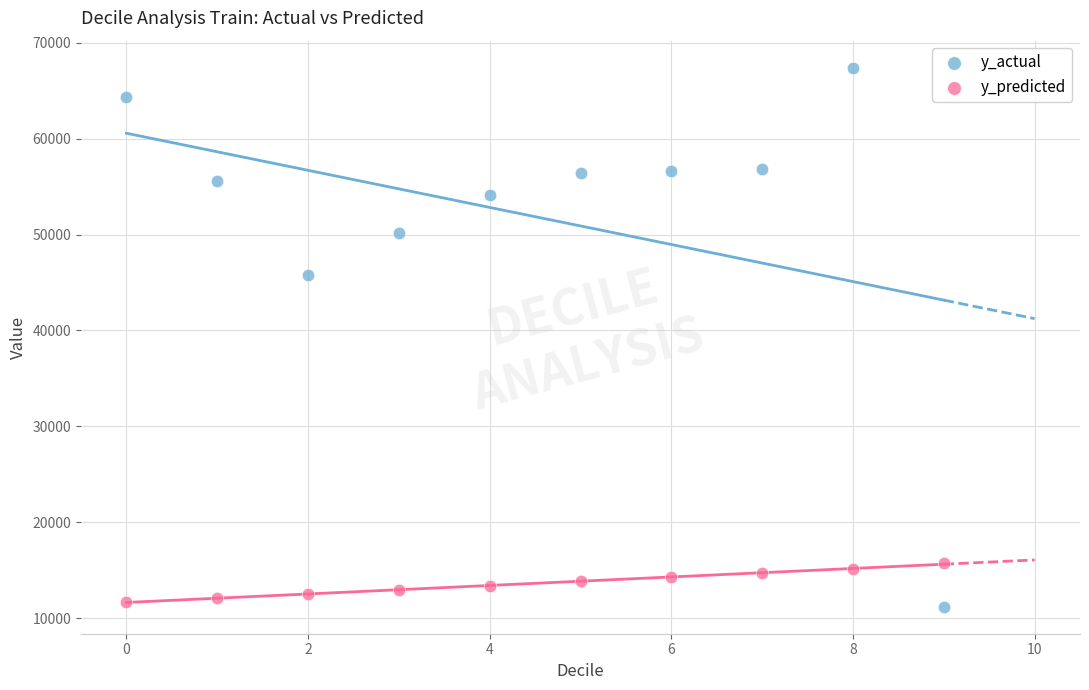

Which series has the largest Y range (max minus min)?

y_actual